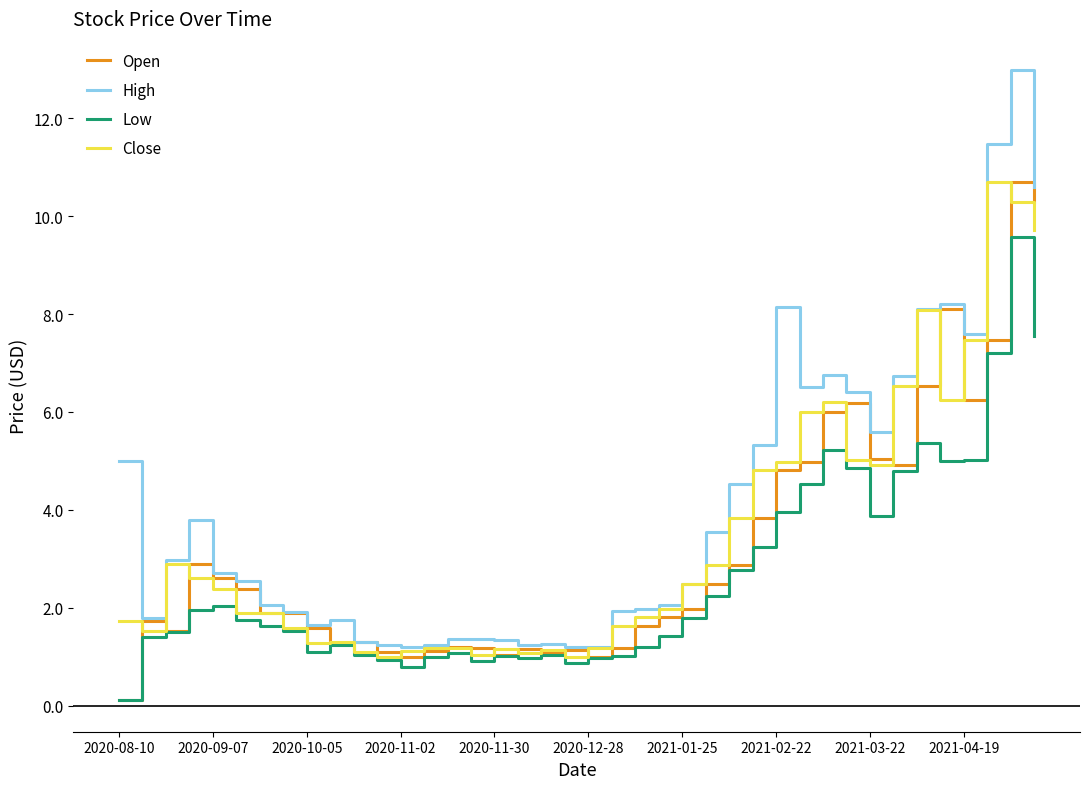

What is the highest value of the High series?

13.0